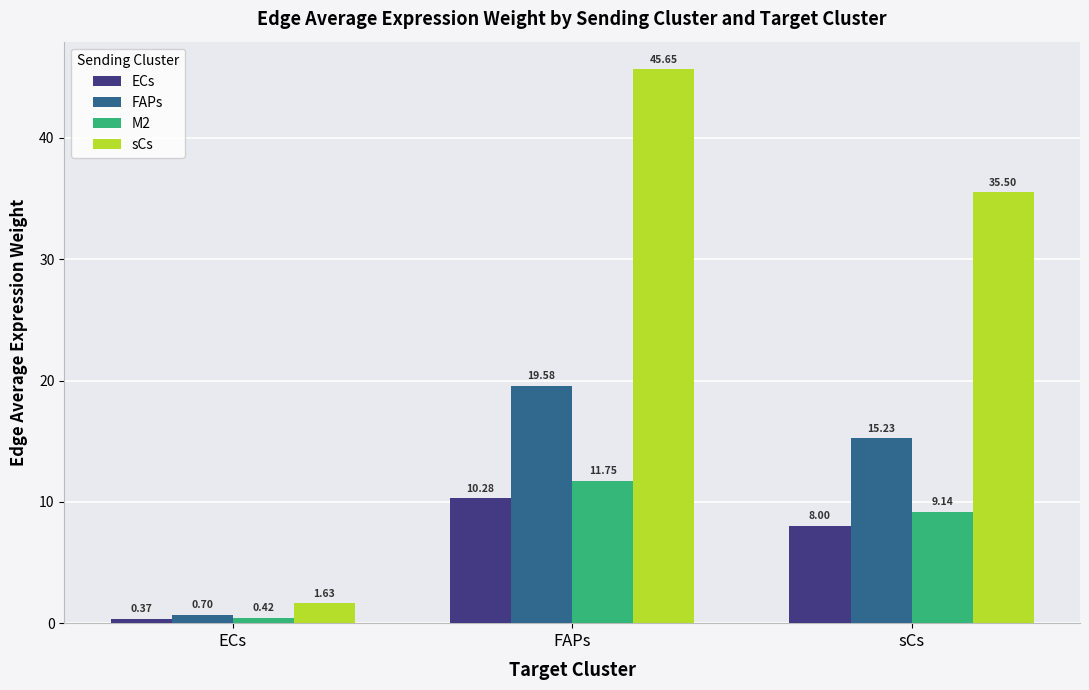

Which series has the largest range (max minus min)?

sCs